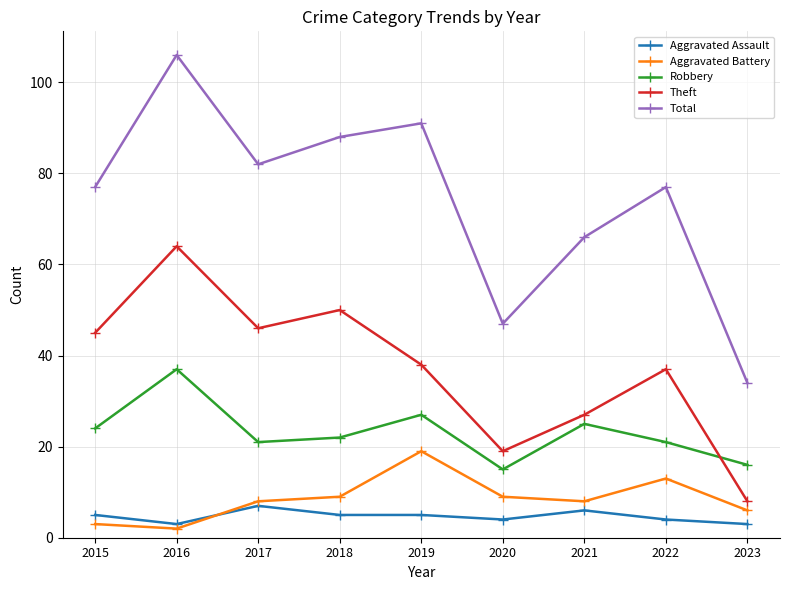

What is the average value of the Theft series?

37